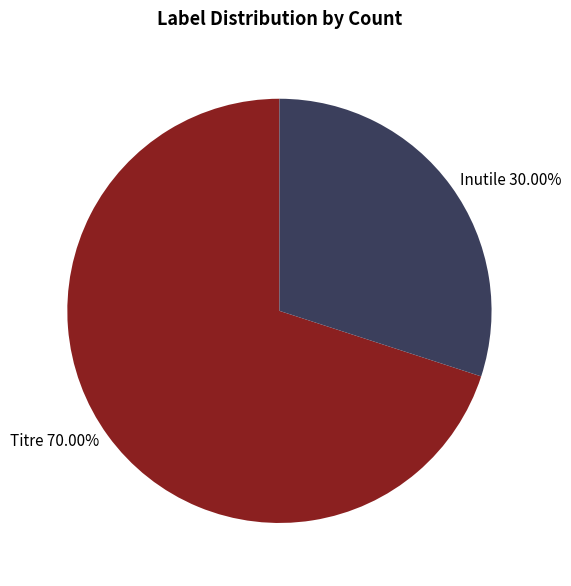

To the nearest percent, what is the combined percentage of Inutile and Titre?

100%